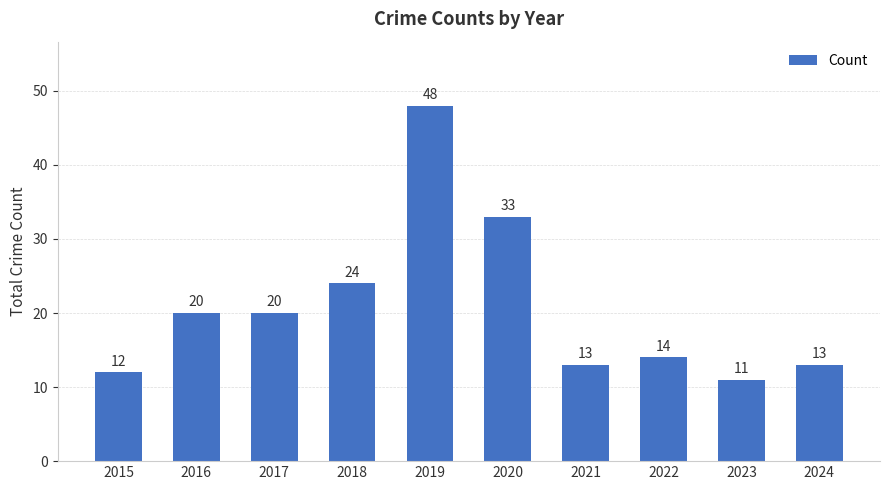

Which category has the highest value across all series?

2019